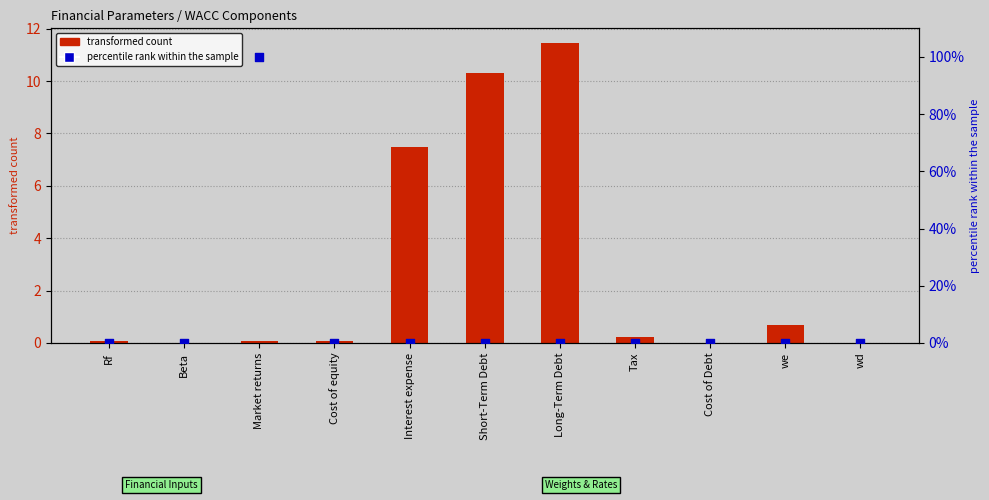

Which series contains the highest Y value?

percentile rank within the sample